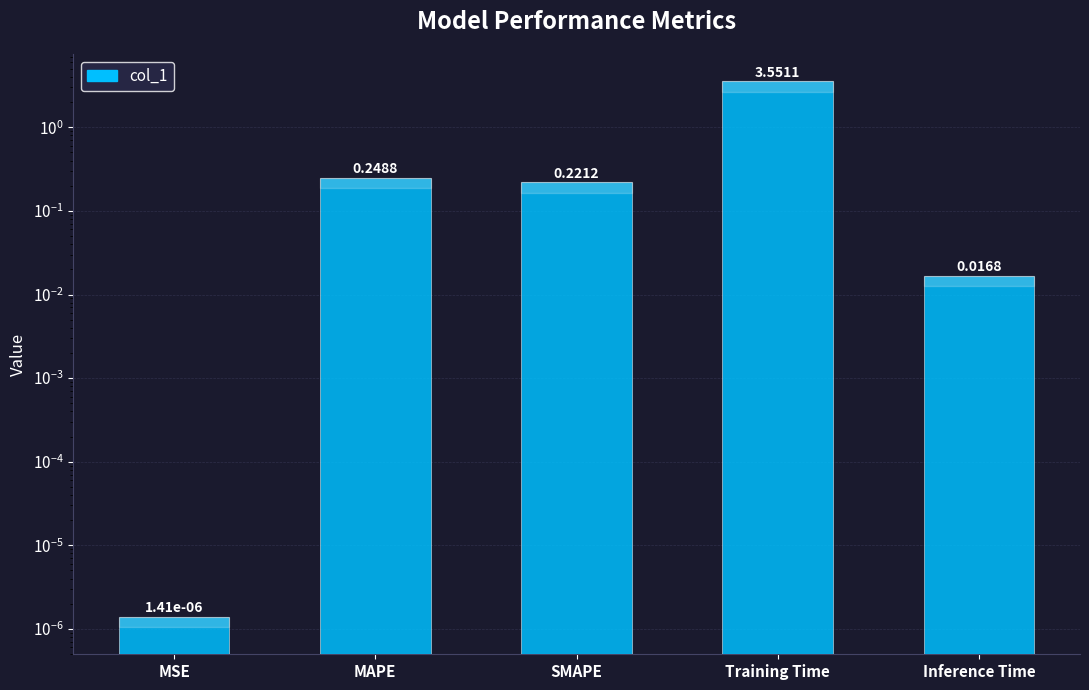

List the labels in order of value, largest first.

Training Time, MAPE, SMAPE, Inference Time, MSE